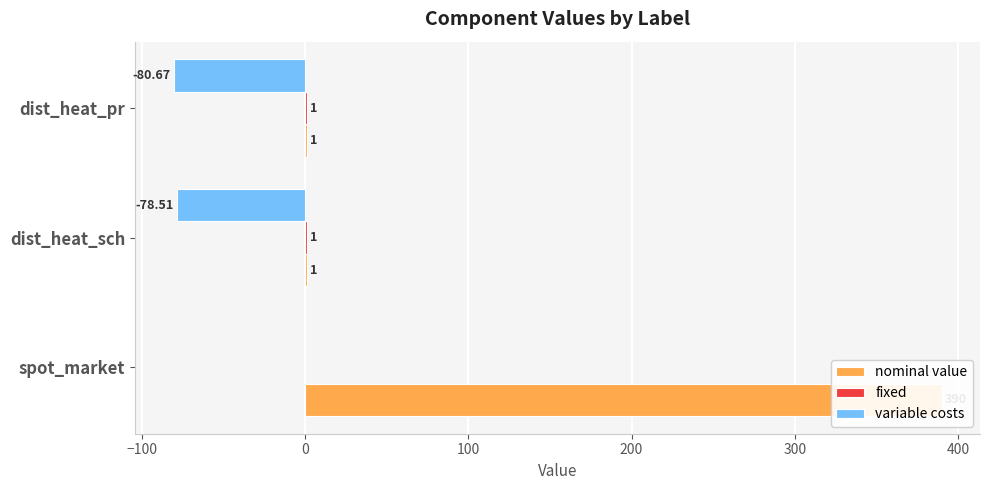

How many positive values does the fixed series have?

2